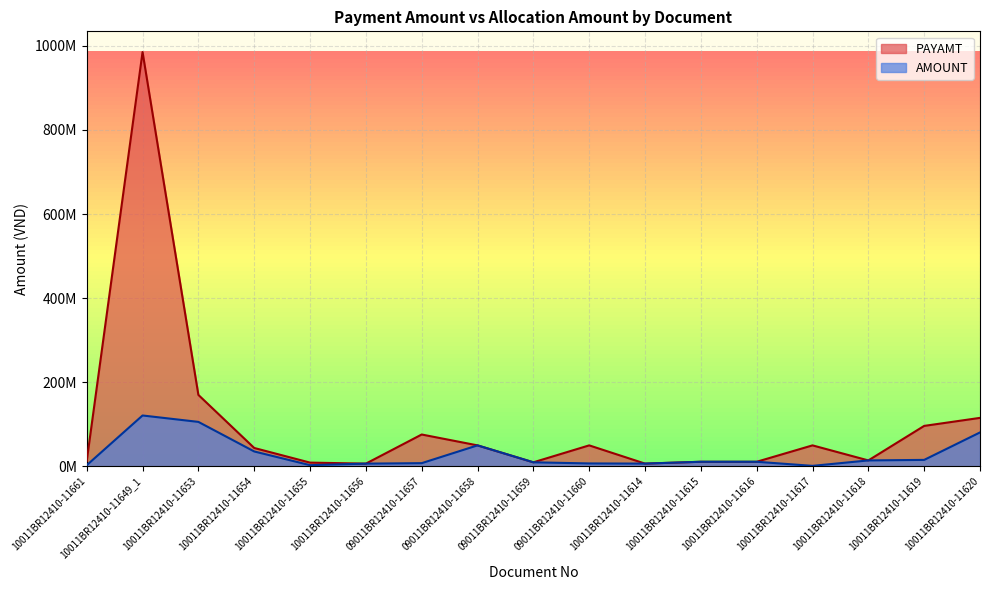

The PAYAMT series shows 1307147496 at 10011BR12410-11649_1. True or false?

False